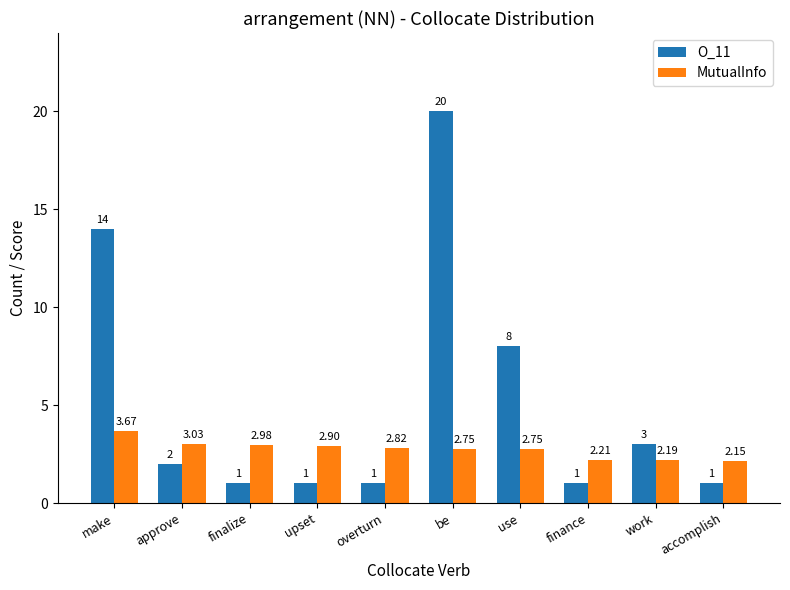

How many groups of bars are there?

10